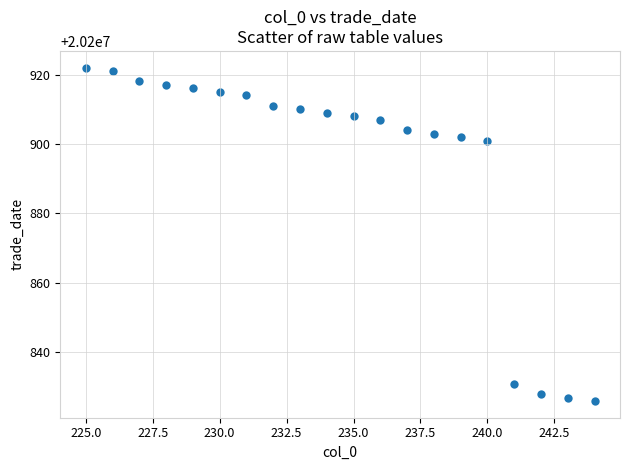

What is the range of Y values (max minus min)?

96